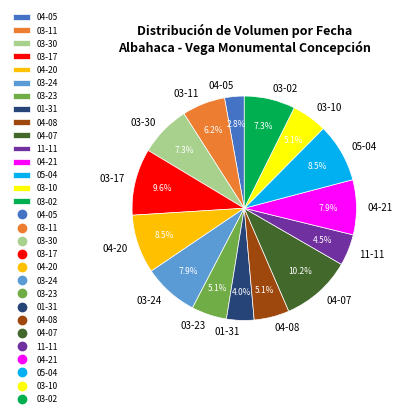

Which slice is the largest?

04-07